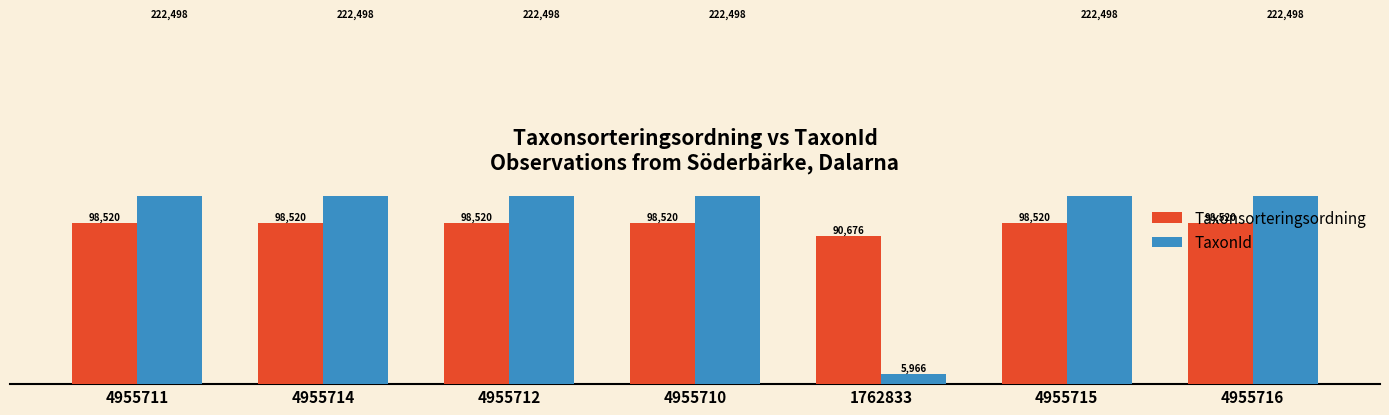

True or false: TaxonId has a value of 52689 at 4955712.

False